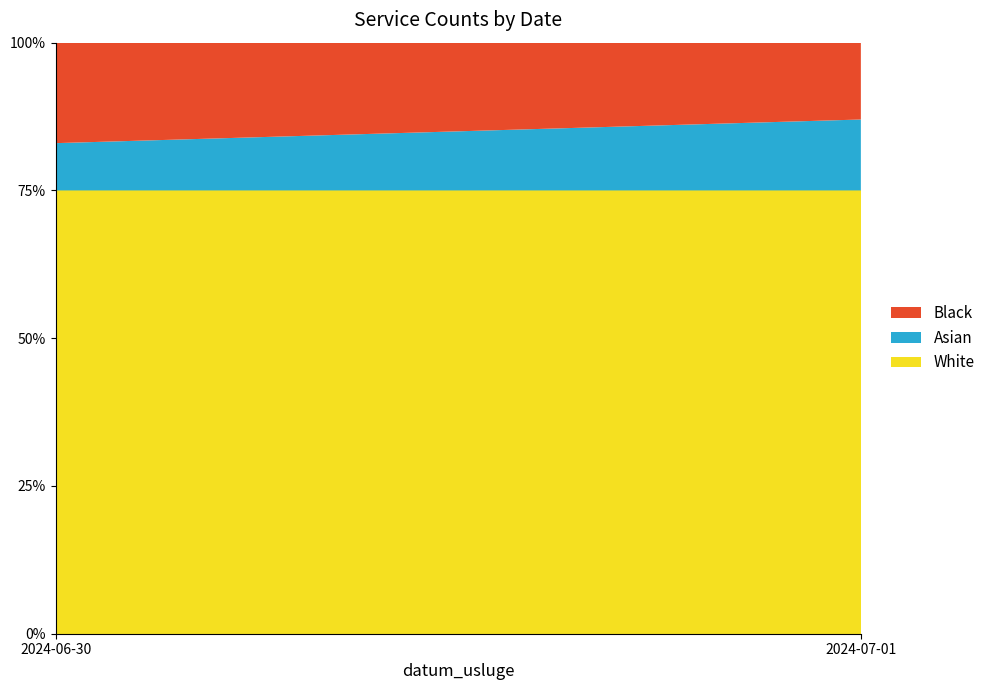

What is the maximum value for White?

75